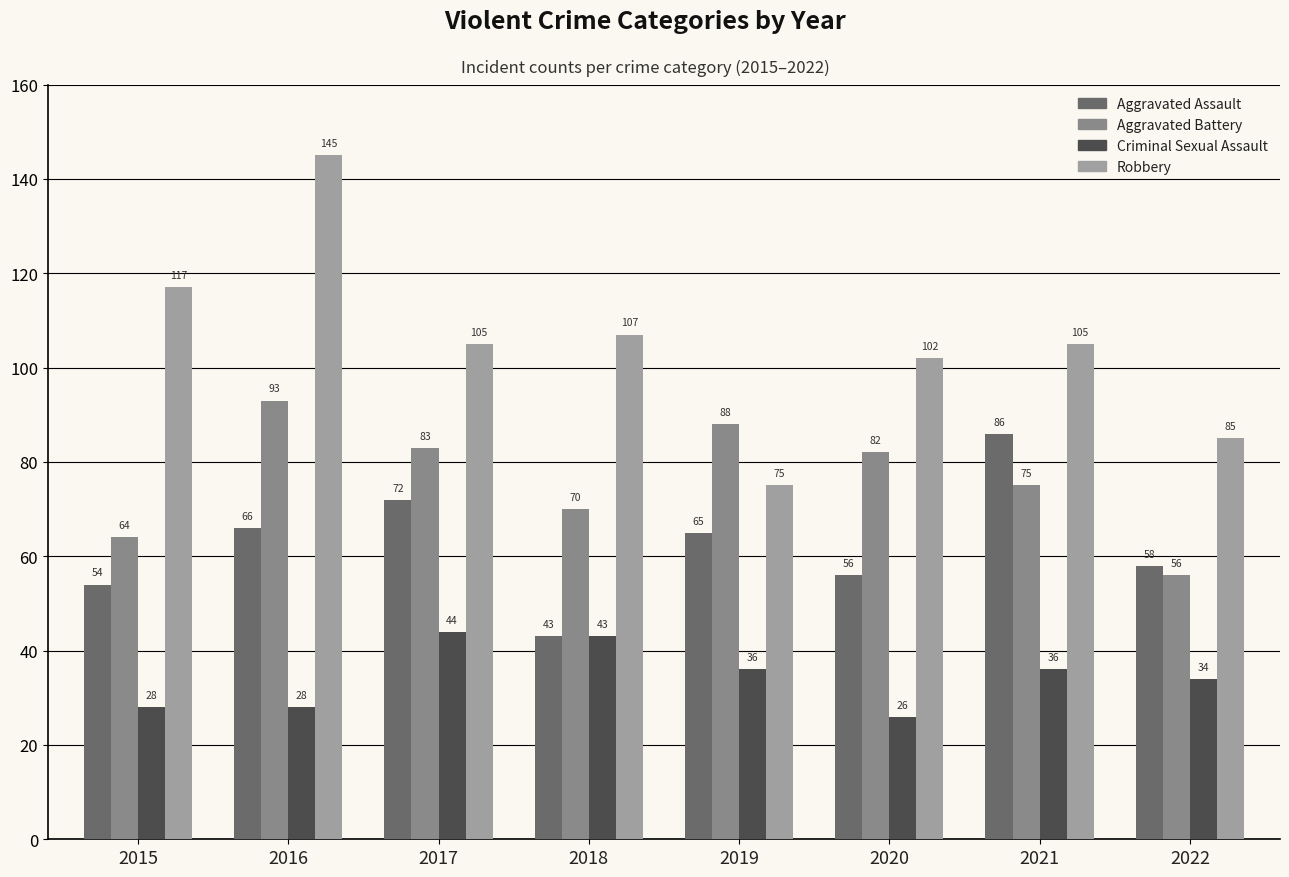

Between 2017 and 2018, which series saw the biggest shift?

Aggravated Assault